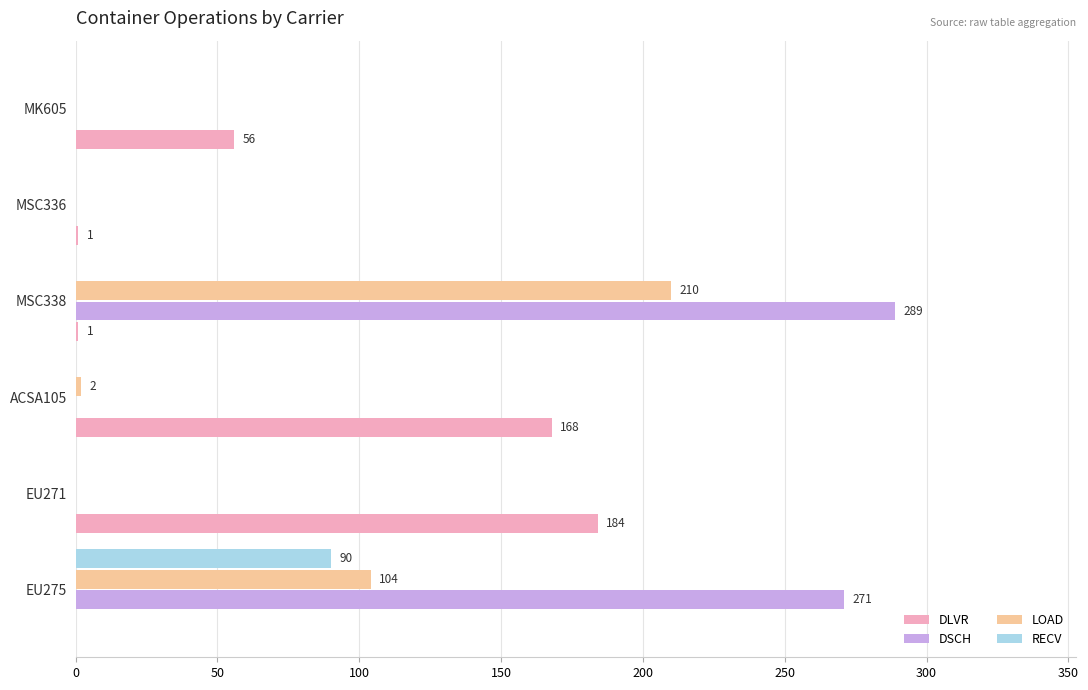

Is it true that RECV equals 128 at EU275?

False